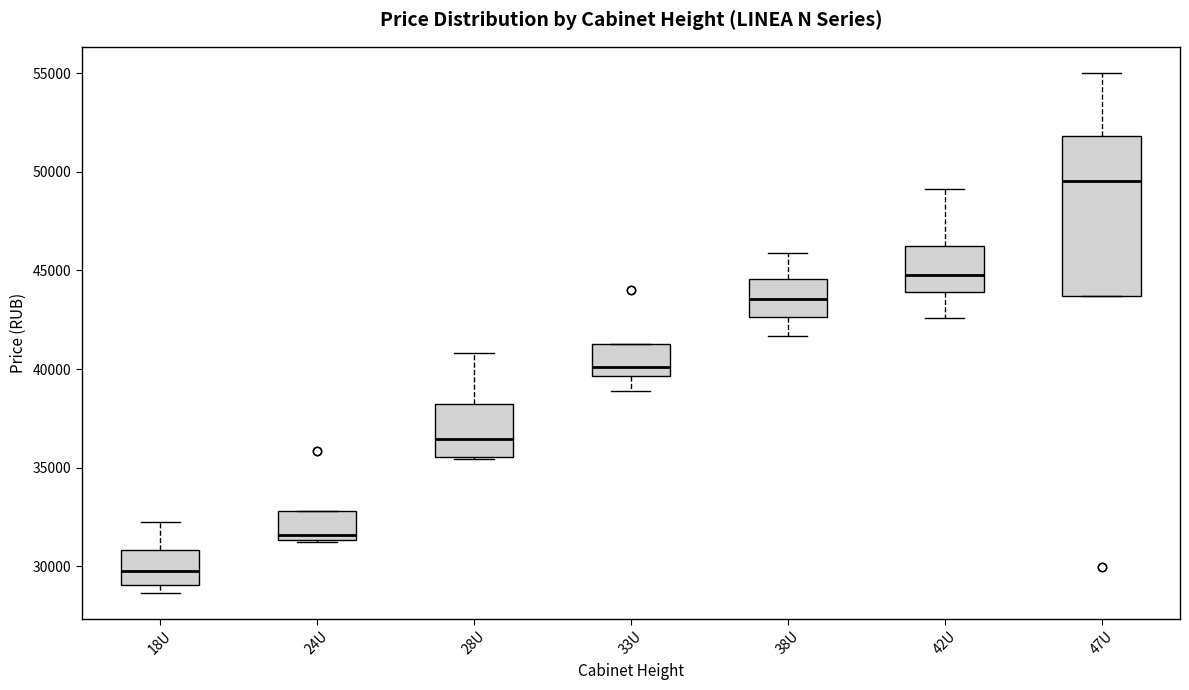

Which box is the tallest, from its lower edge to its upper edge?

47U